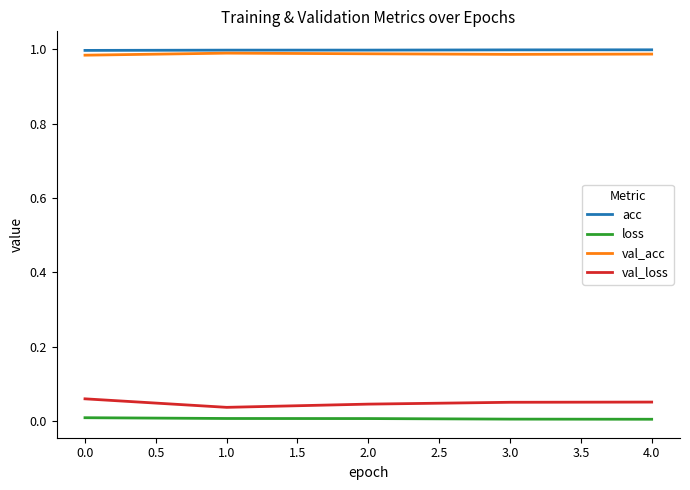

True or false: val_acc and loss intersect in this chart.

False